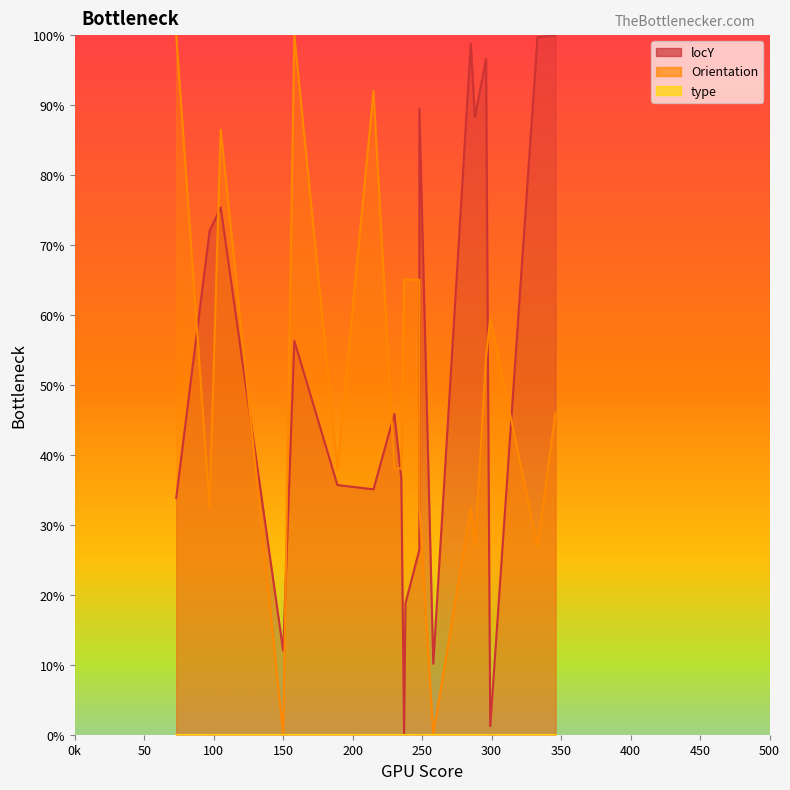

What is the value of the locY point at the 16th from the left?

88.3